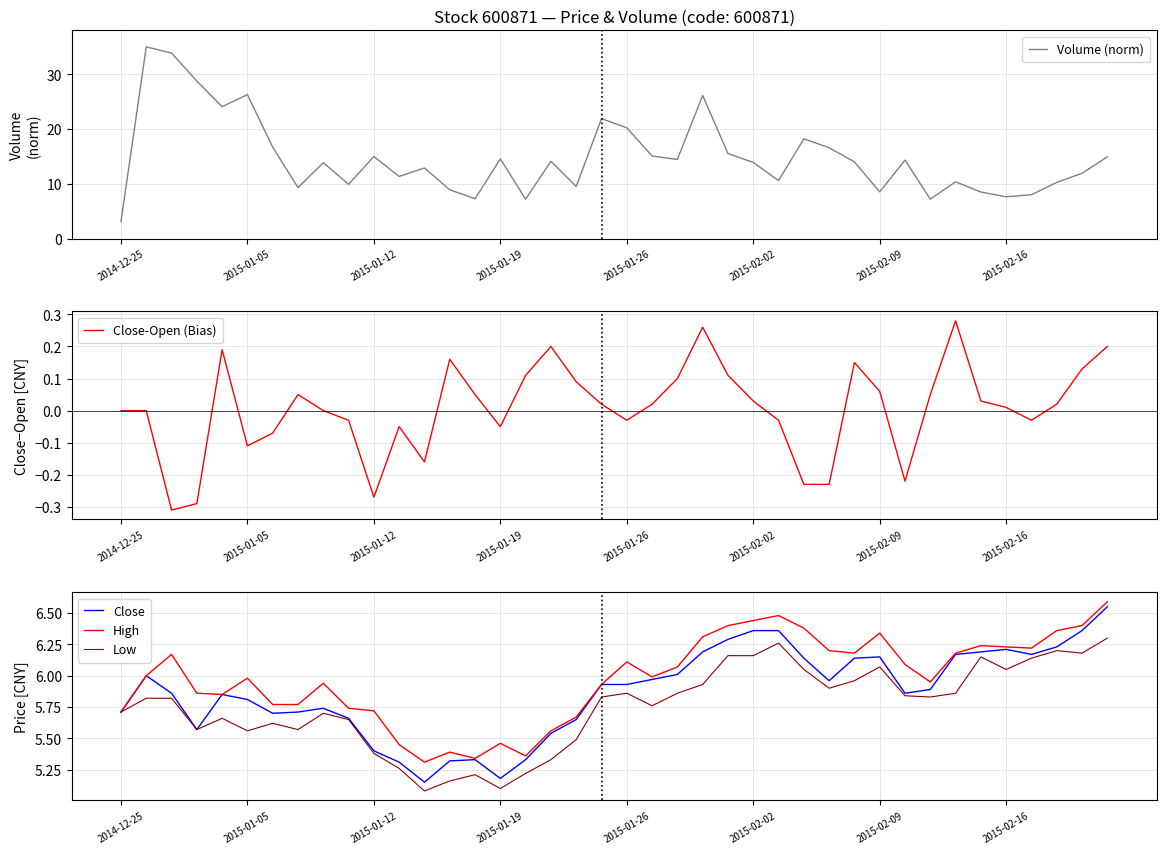

The value of Low at 2015-02-02 is 10.0. True or false?

False